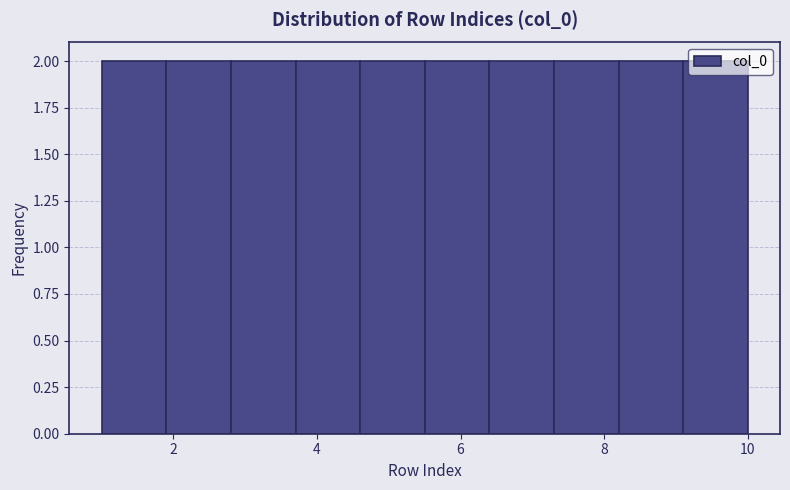

What is the height of the bar covering 8.2 to 9.1 on the x-axis? Neither the bar edges nor the heights are printed on the chart, so give them approximately, as read against the axes.

2